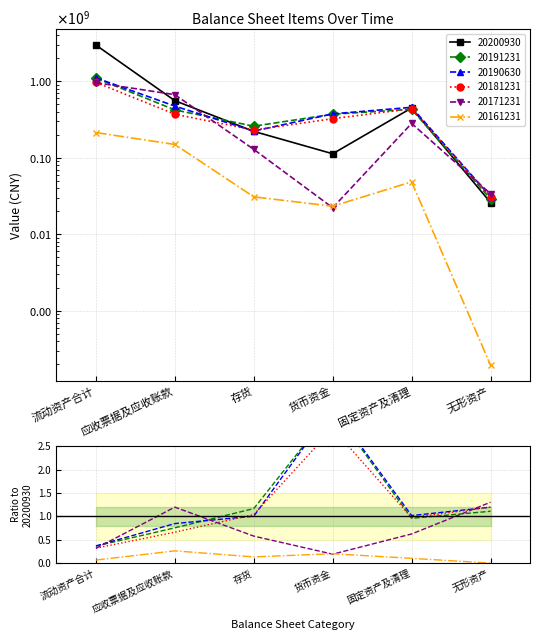

The value of 20200930 at 应收票据及应收账款 is 372474744.2. True or false?

False